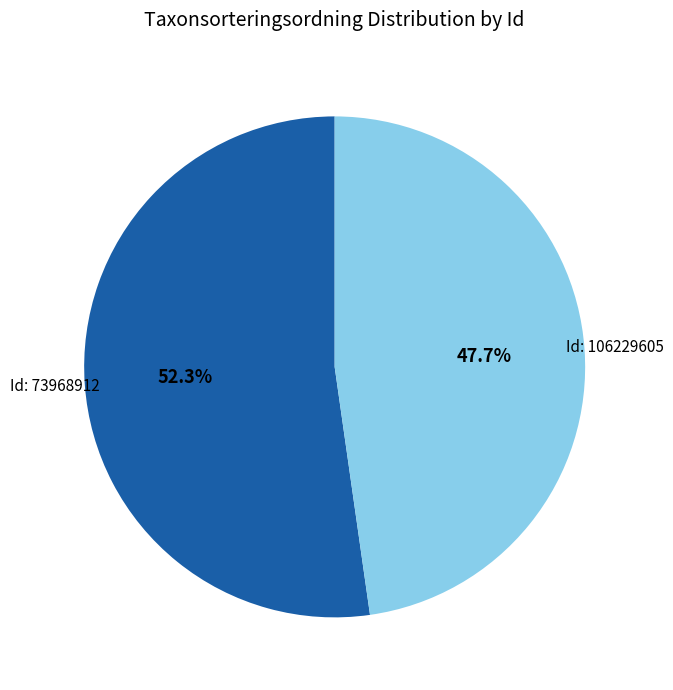

Rank the categories by value from lowest to highest.

Id: 106229605, Id: 73968912